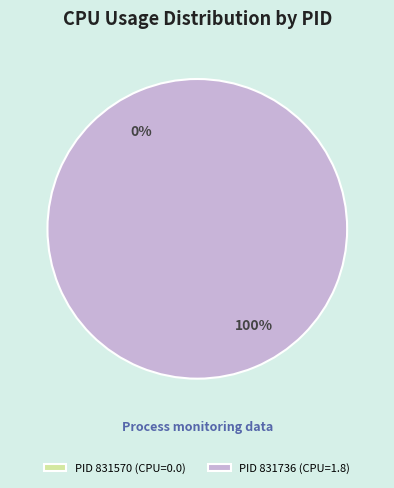

Count the number of slices in the pie.

2